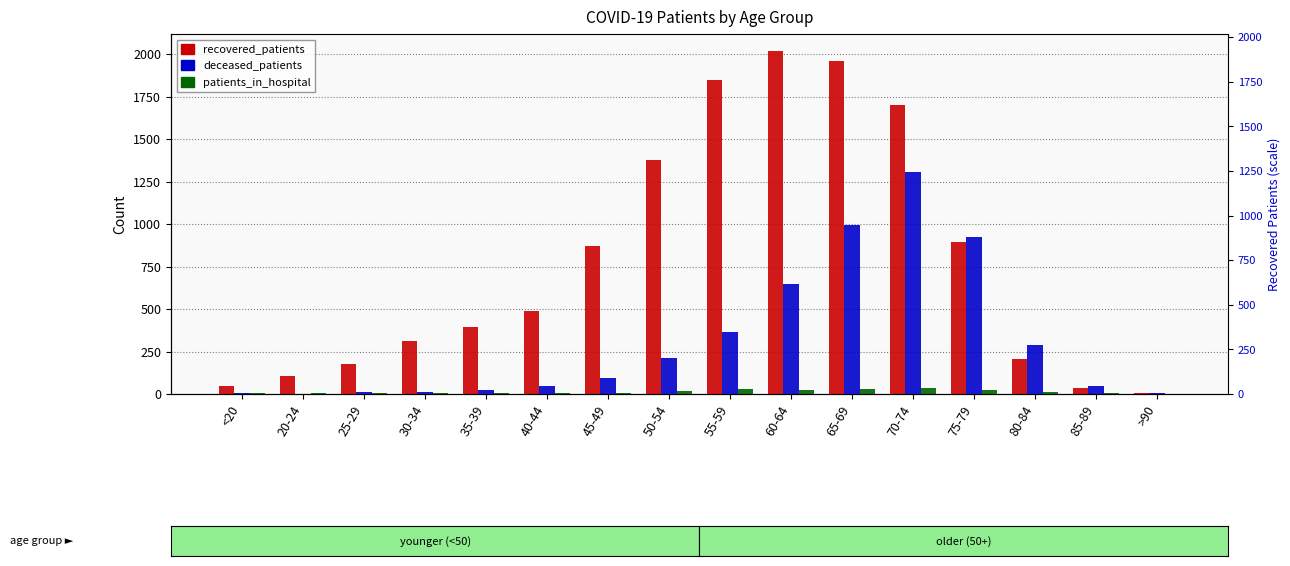

Which category has the highest value in the recovered_patients series?

60-64